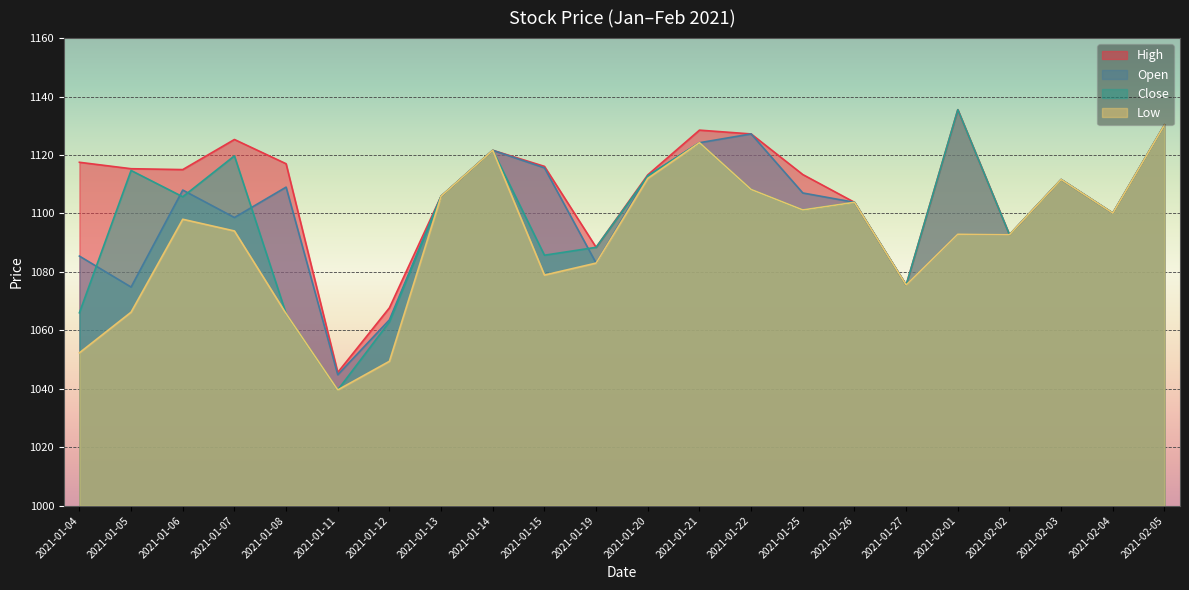

What is the minimum value shown in the chart?

1039.6